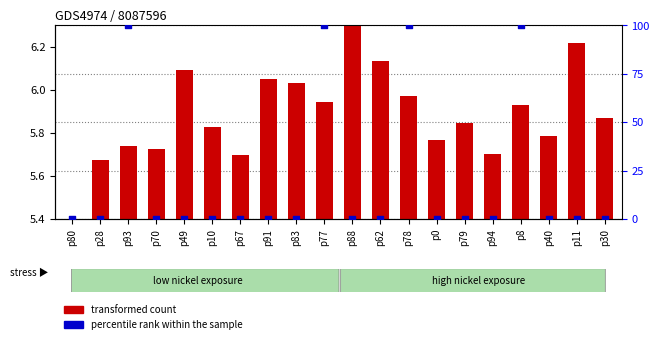

Which series contains the lowest Y value?

percentile rank within the sample